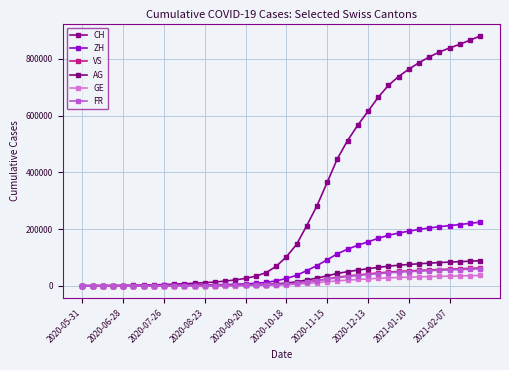

How many lines are shown in the chart?

6